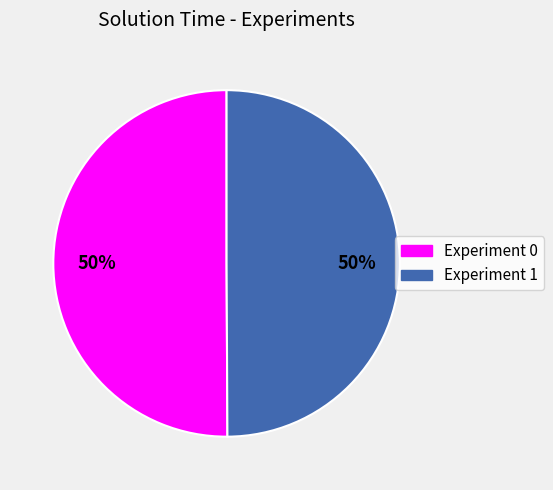

The Experiment 0 slice represents 50% of the pie. True or false?

True